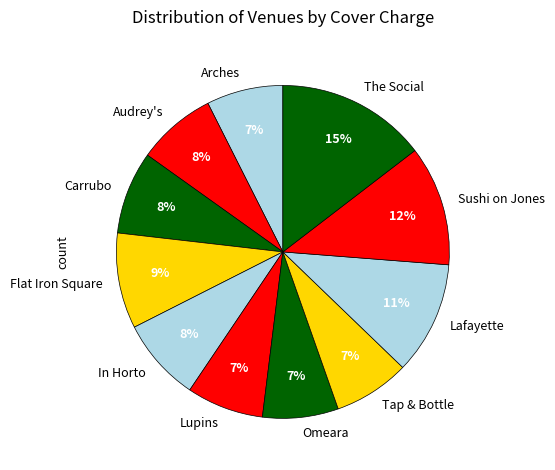

To the nearest percent, what is the difference between the Lafayette and The Social slice percentages?

4%